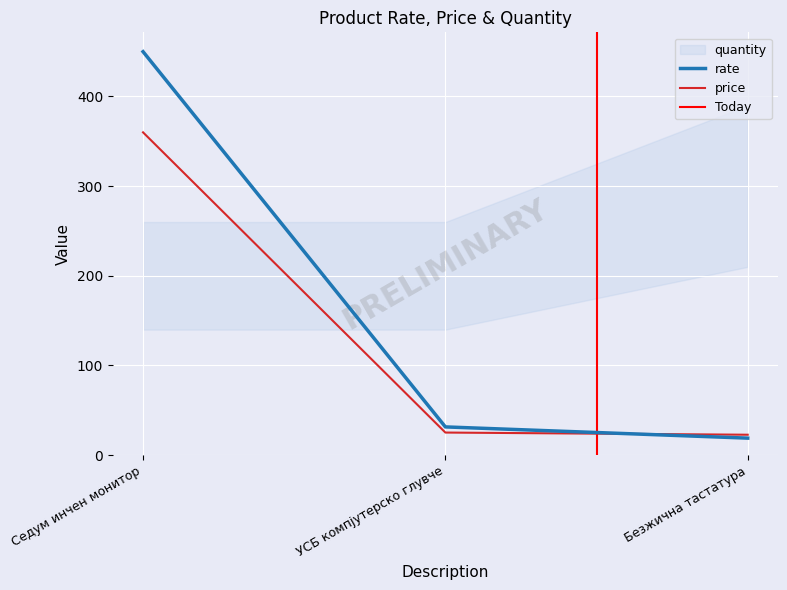

At how many categories does at least one series exceed 214?

1